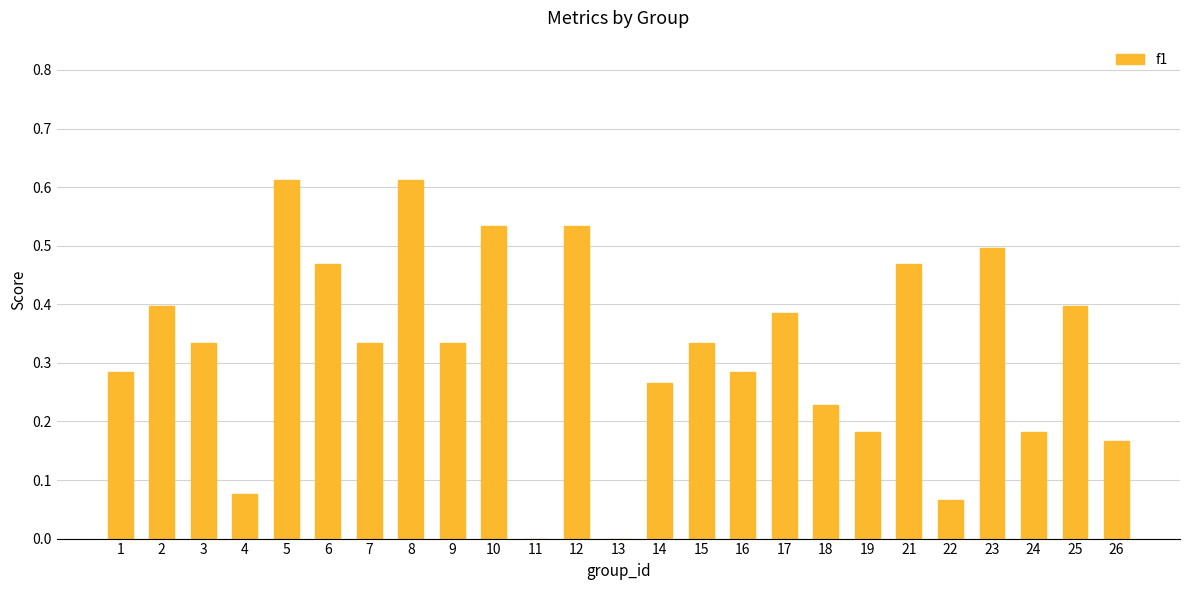

What is the sum of all values?

8.0